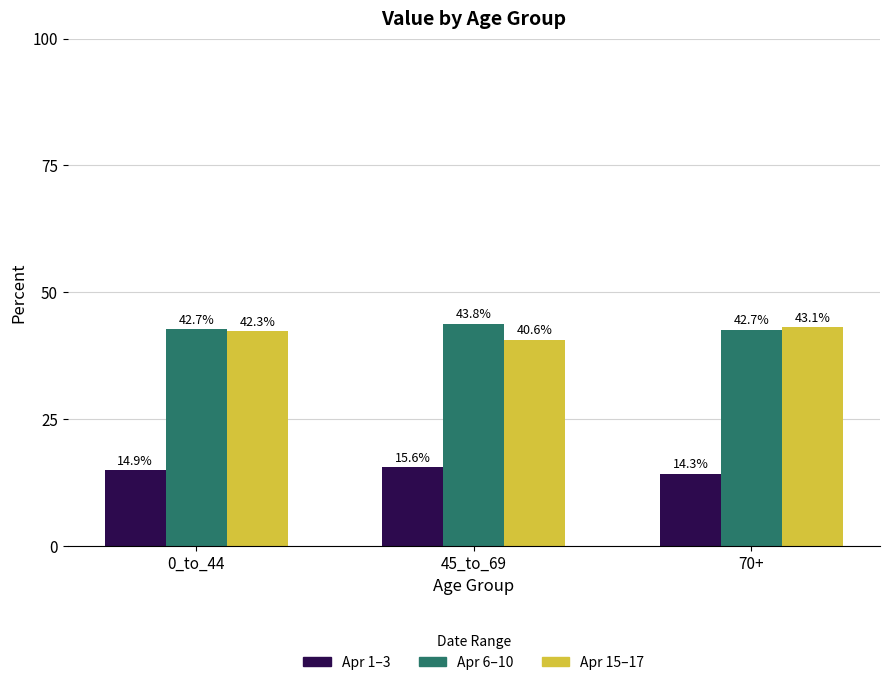

Reading right to left, list all the values displayed in this chart.

Apr 1–3: 14.3	15.6	14.9
Apr 6–10: 42.7	43.8	42.7
Apr 15–17: 43.1	40.6	42.3